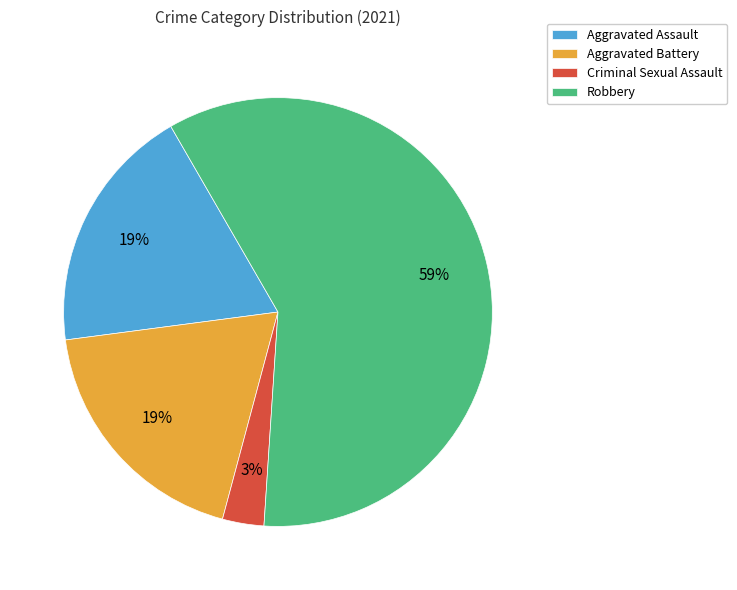

Between Robbery and Aggravated Assault, which is larger?

Robbery